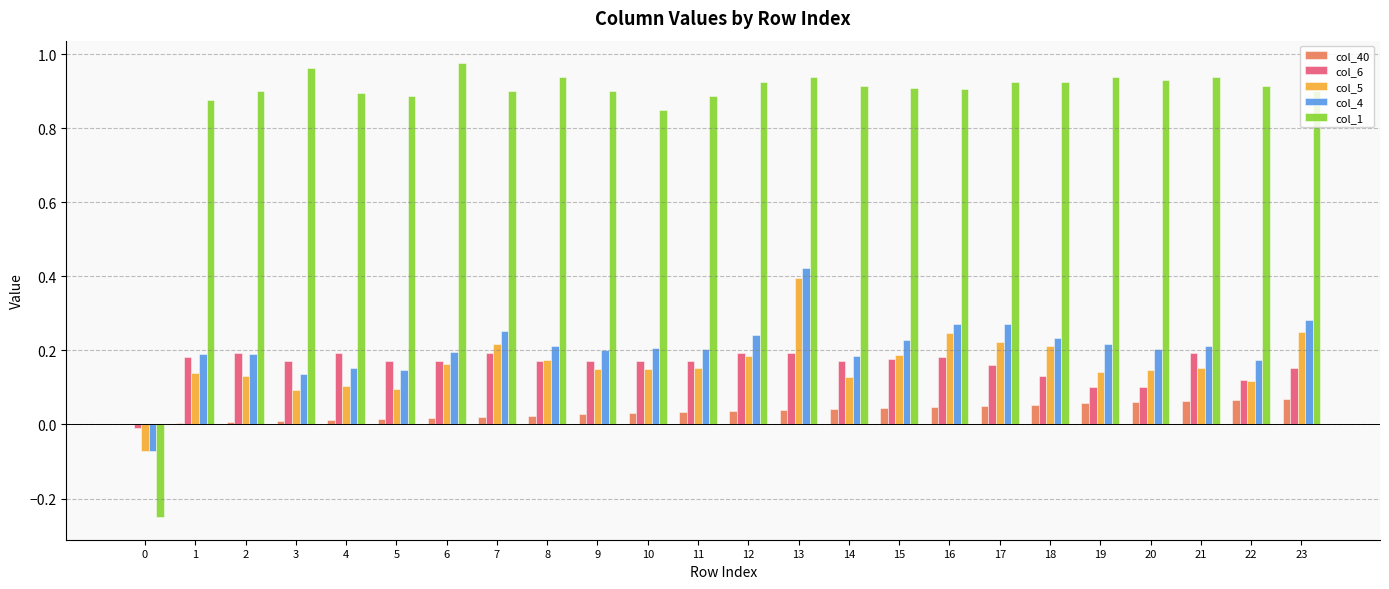

At which category does the chart reach its peak across all series?

6